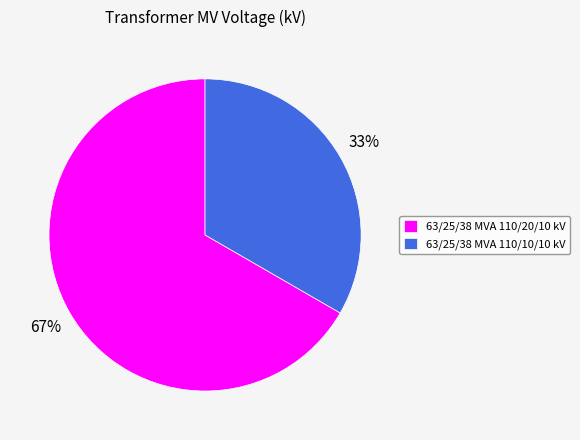

True or false: 63/25/38 MVA 110/20/10 kV accounts for 67% of the total.

True